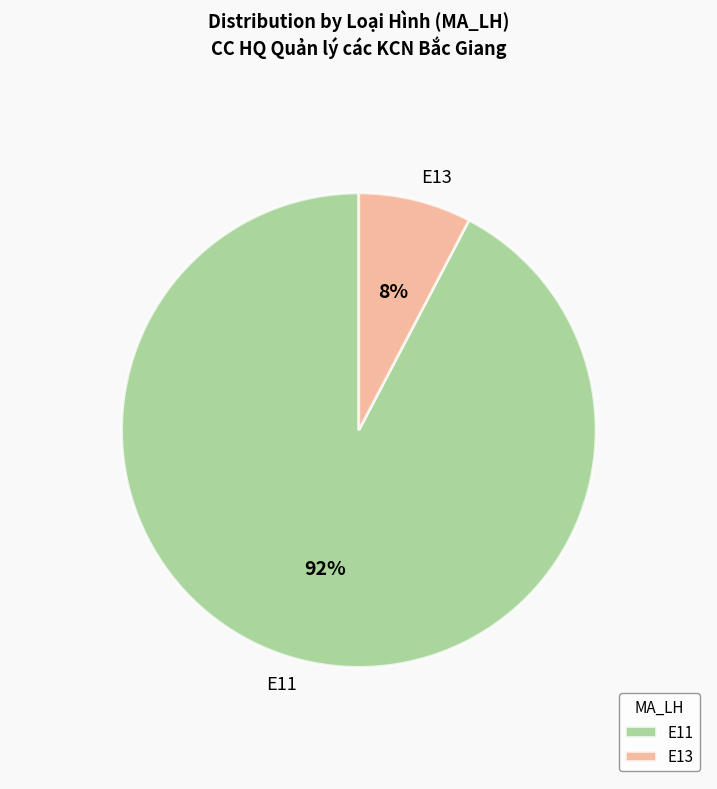

True or false: E13 accounts for 15% of the total.

False